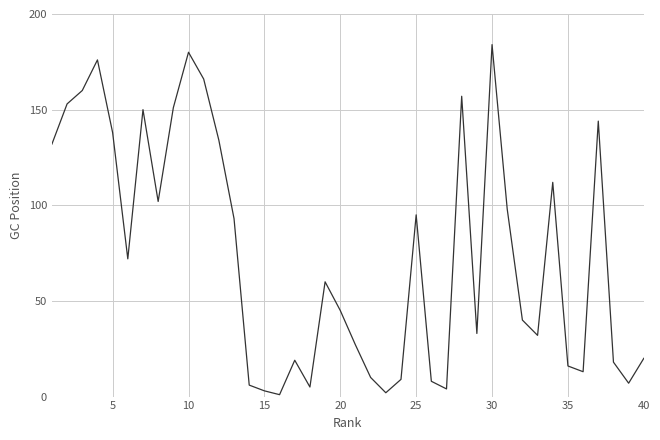

What is the maximum value shown in the chart?

184